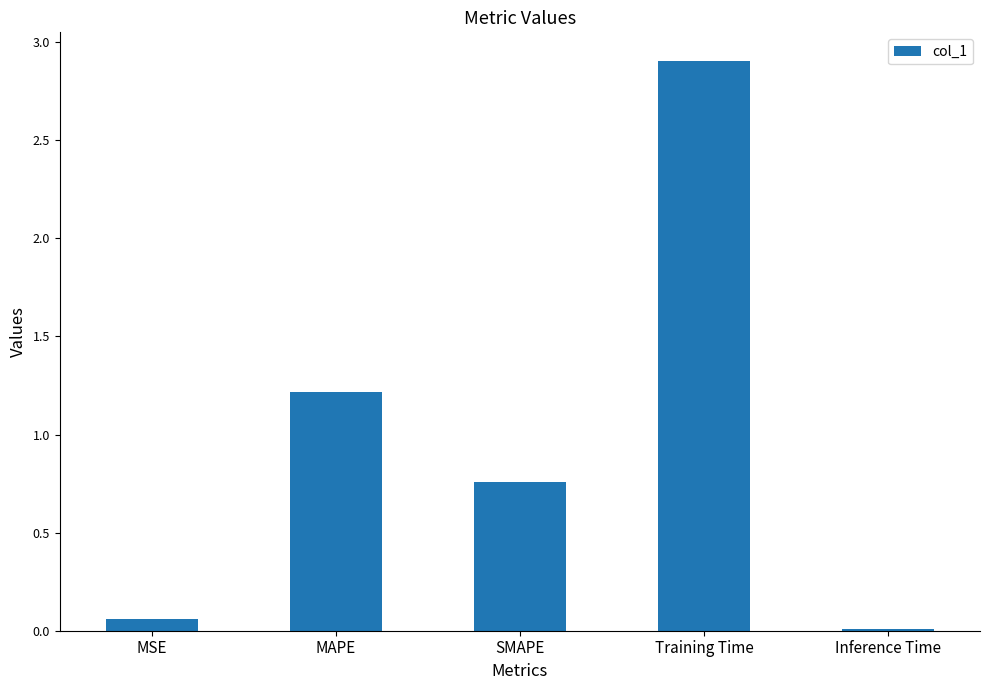

What is the sum of all values?

4.9